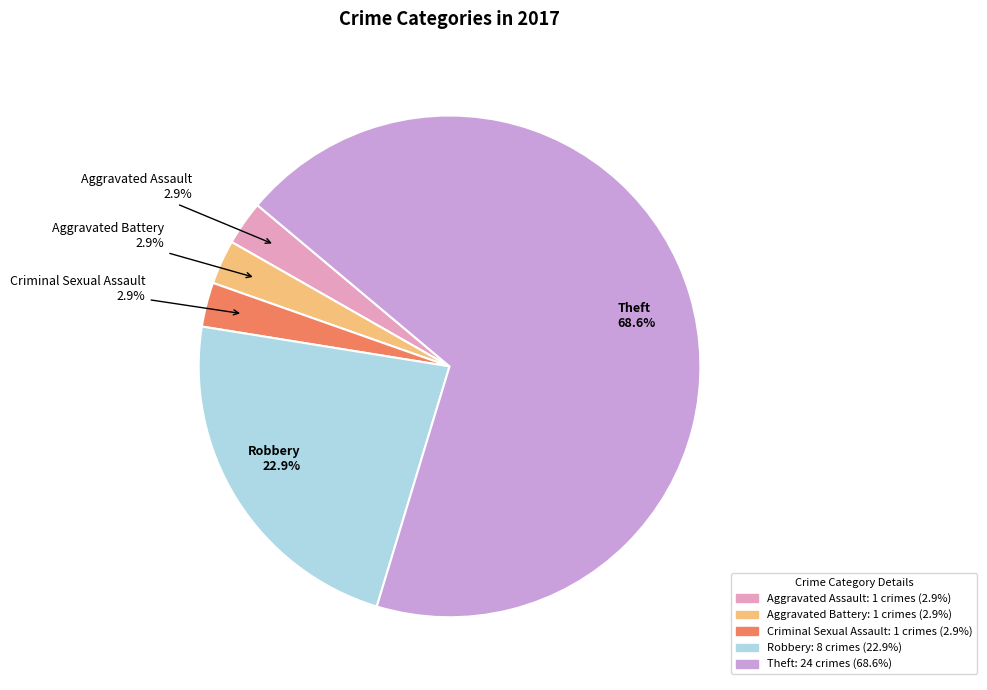

What is the largest slice in the pie chart?

Theft